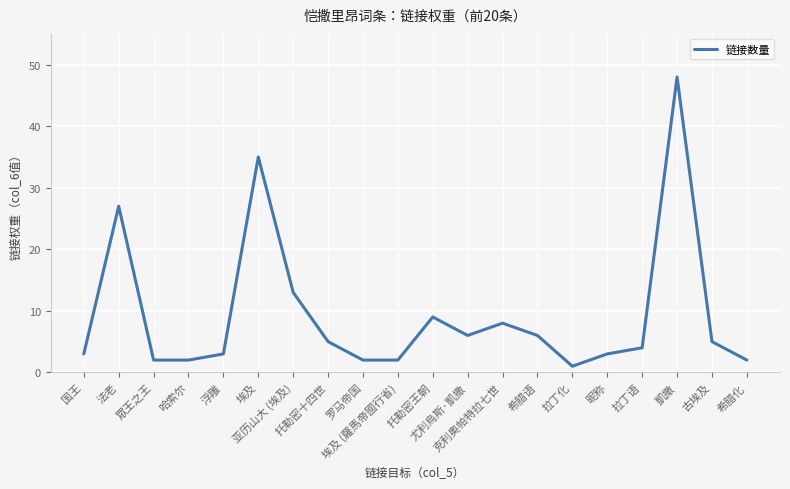

True or false: the data shows 2 at 埃及 (羅馬帝國行省).

True